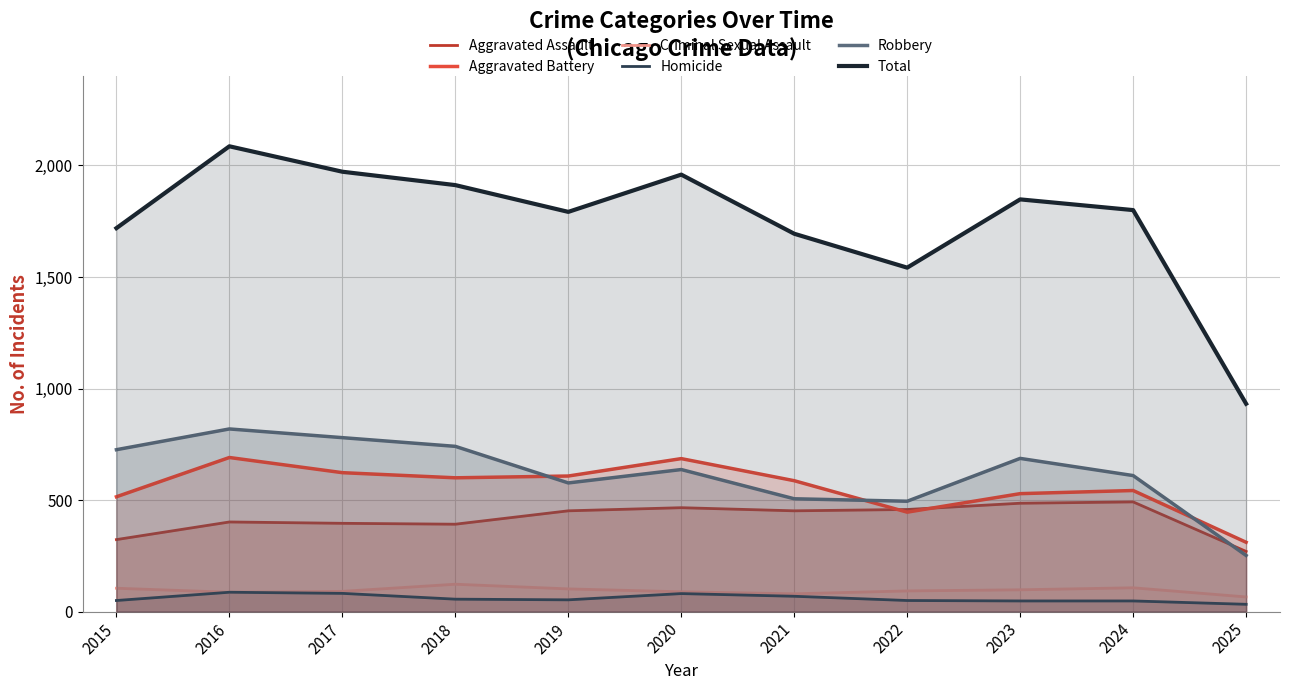

How many series are shown in this chart?

6